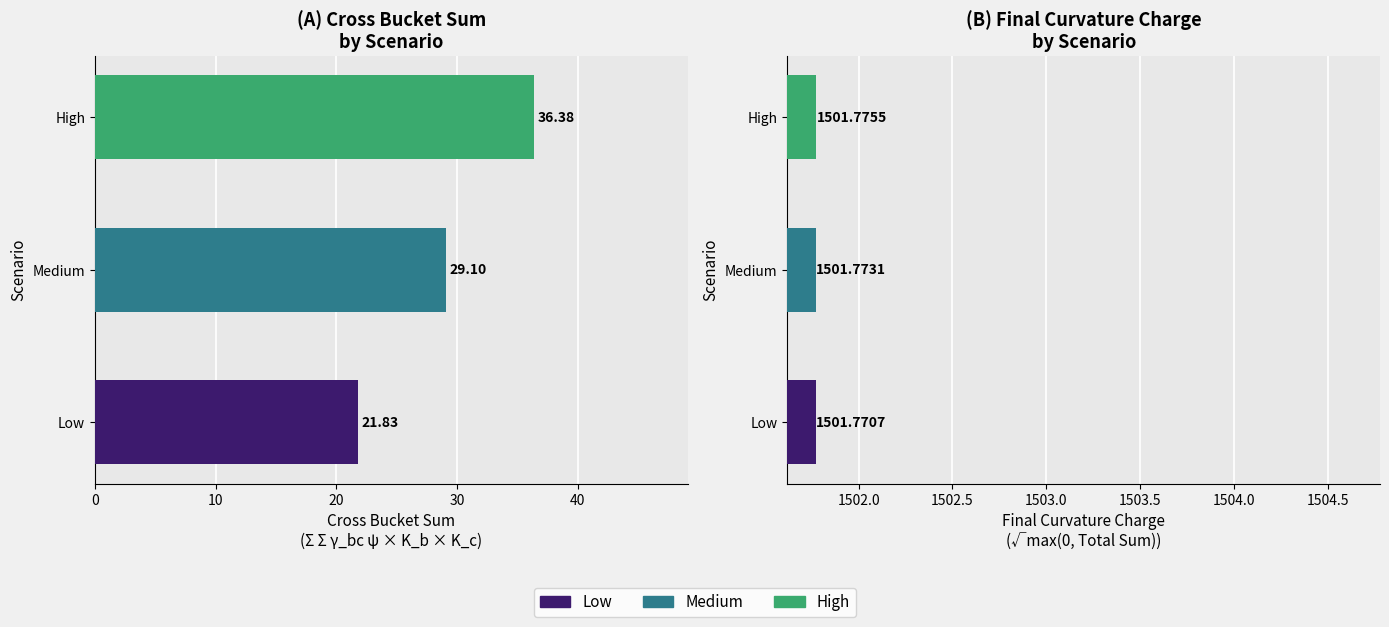

Where does the Cross Bucket Sum series first go above 29?

Medium